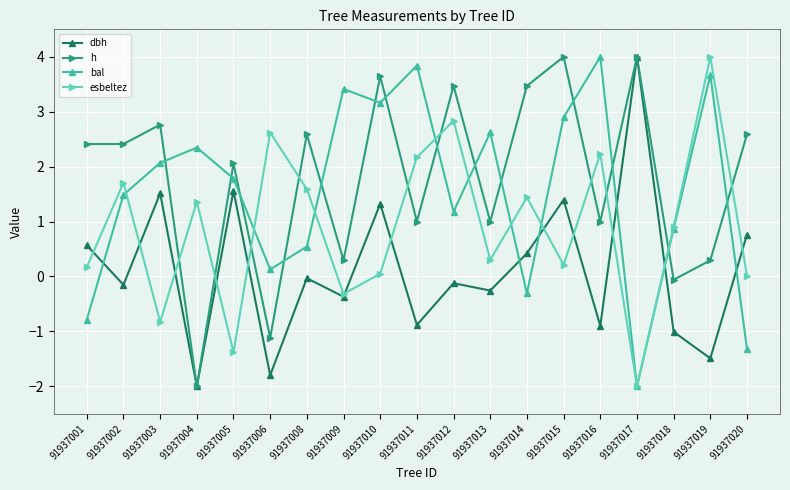

True or false: esbeltez has more than 2 points higher than both neighbors.

True